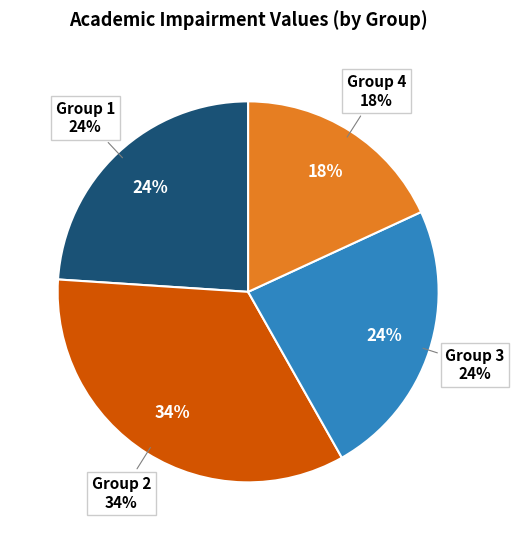

Between 1 and 4, which is larger?

1